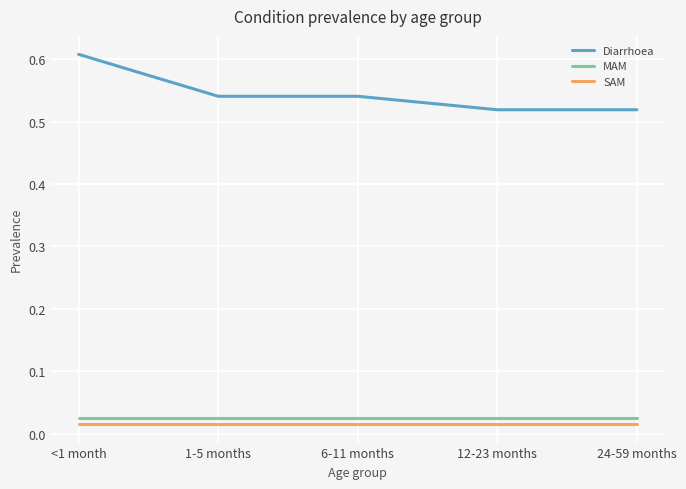

Which series has the widest spread of values?

Diarrhoea